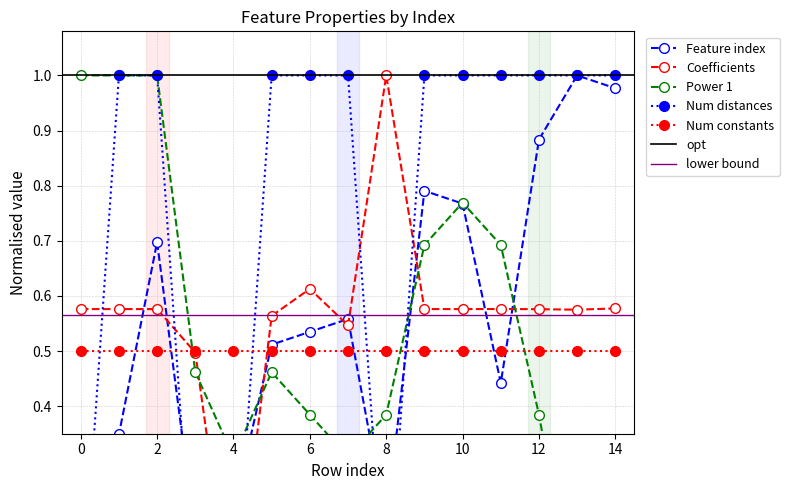

True or false: Power 1 and Feature index cross at least once.

True